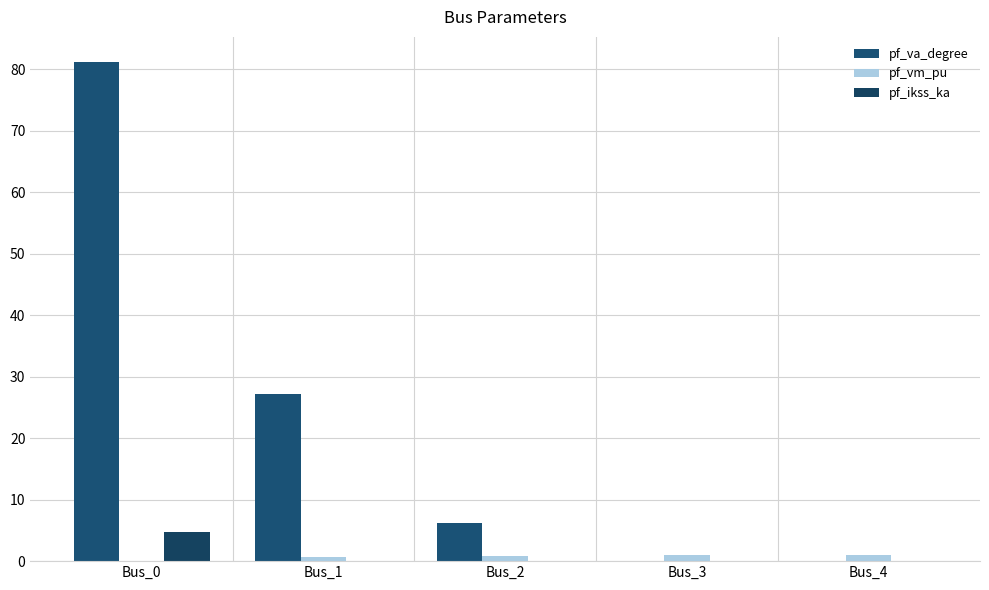

At which label is pf_ikss_ka closest to 2?

Bus_1